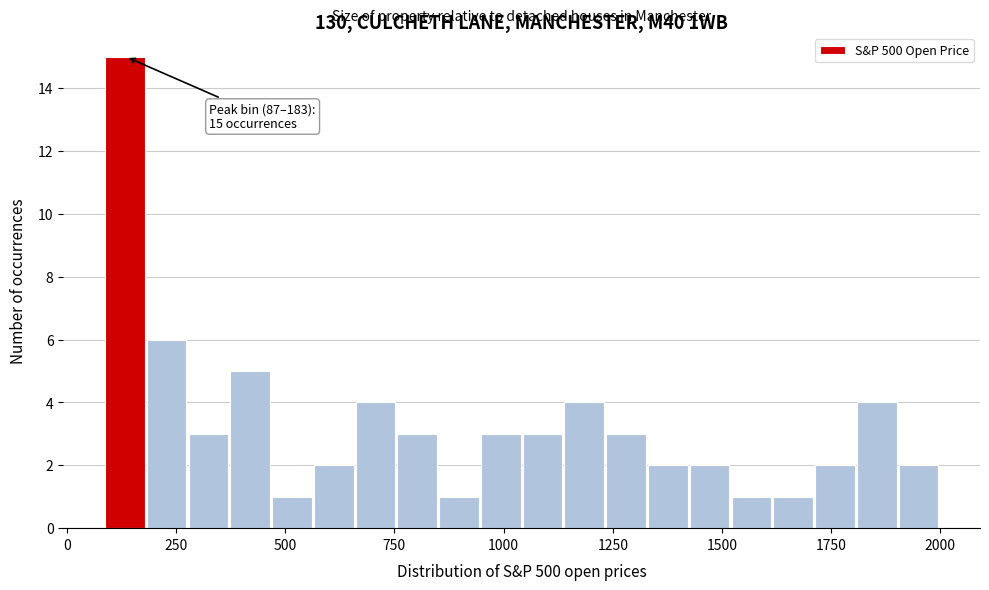

Around what value on the x-axis is the tallest bar? Give the approximate position of its centre, as read against the axis.

150